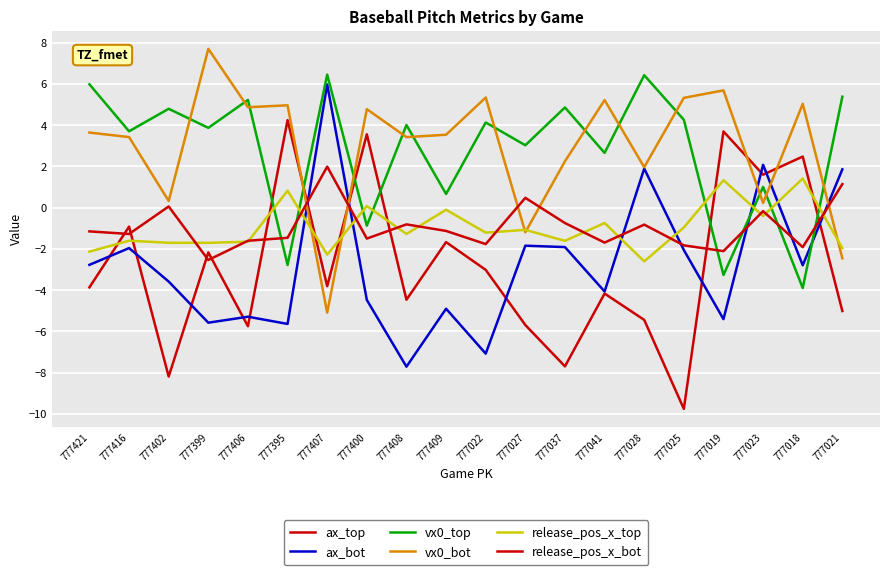

What is the minimum value for release_pos_x_bot?

-2.5